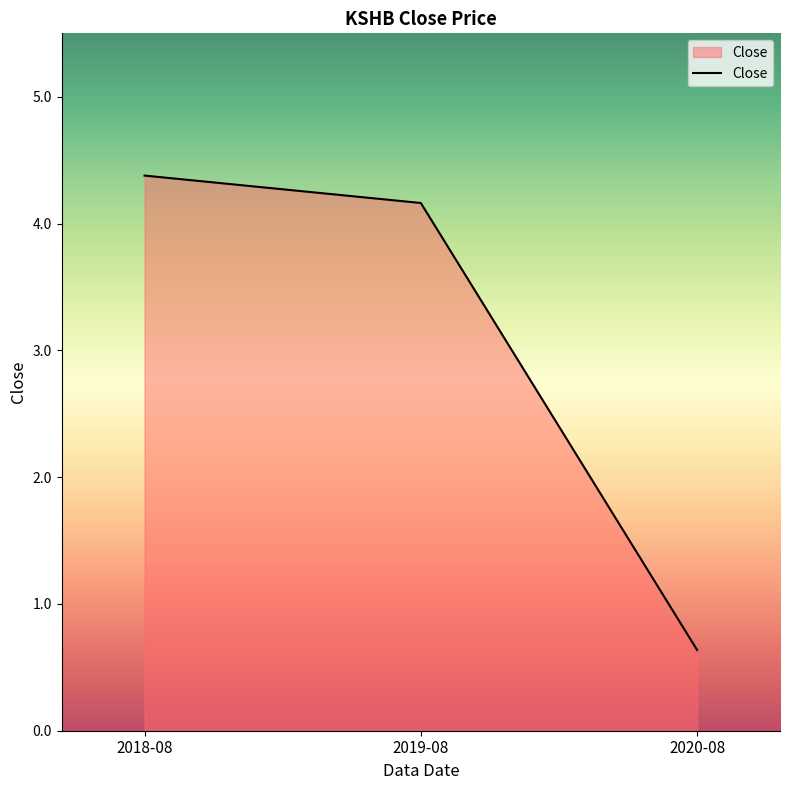

What is the difference between the values at 2020-08 and 2018-08?

3.7